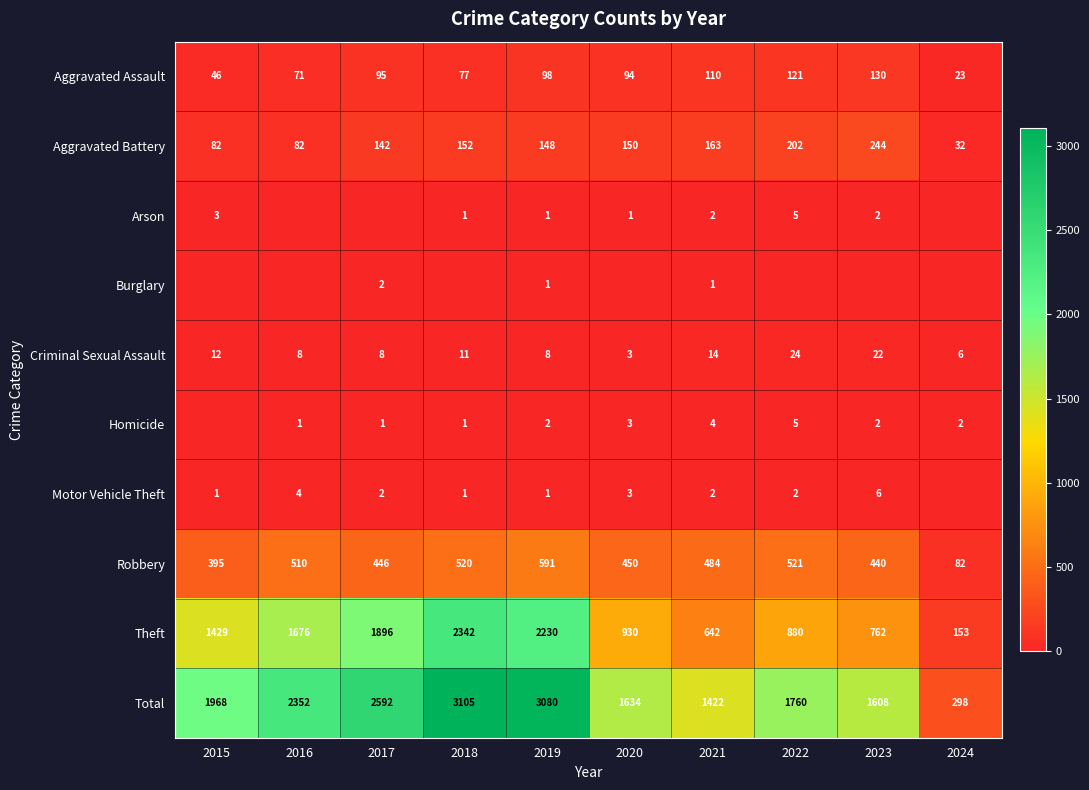

What is the sum of all Robbery values?

4439